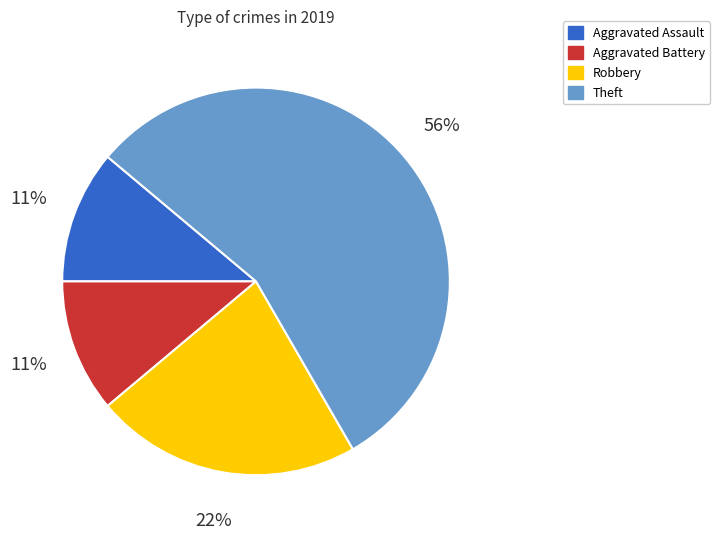

Count the number of slices in the pie.

4